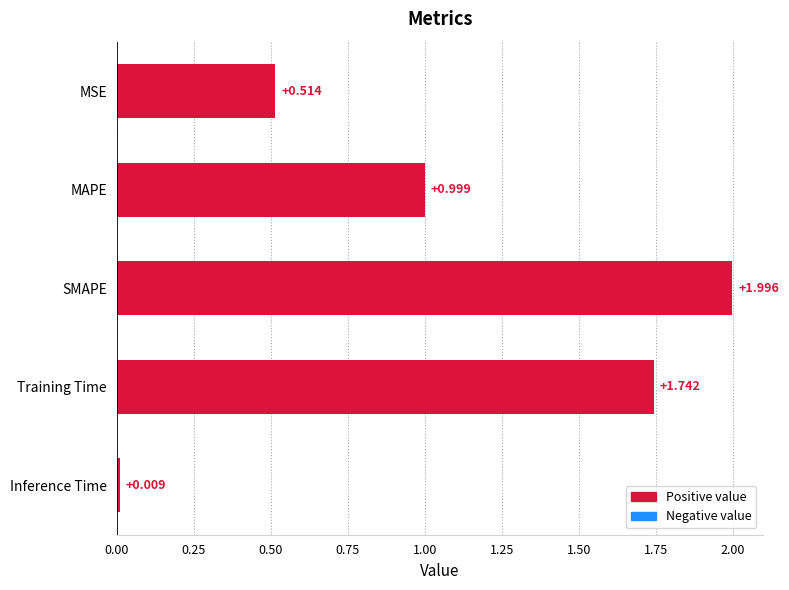

At which label is the value closest to 1?

MAPE